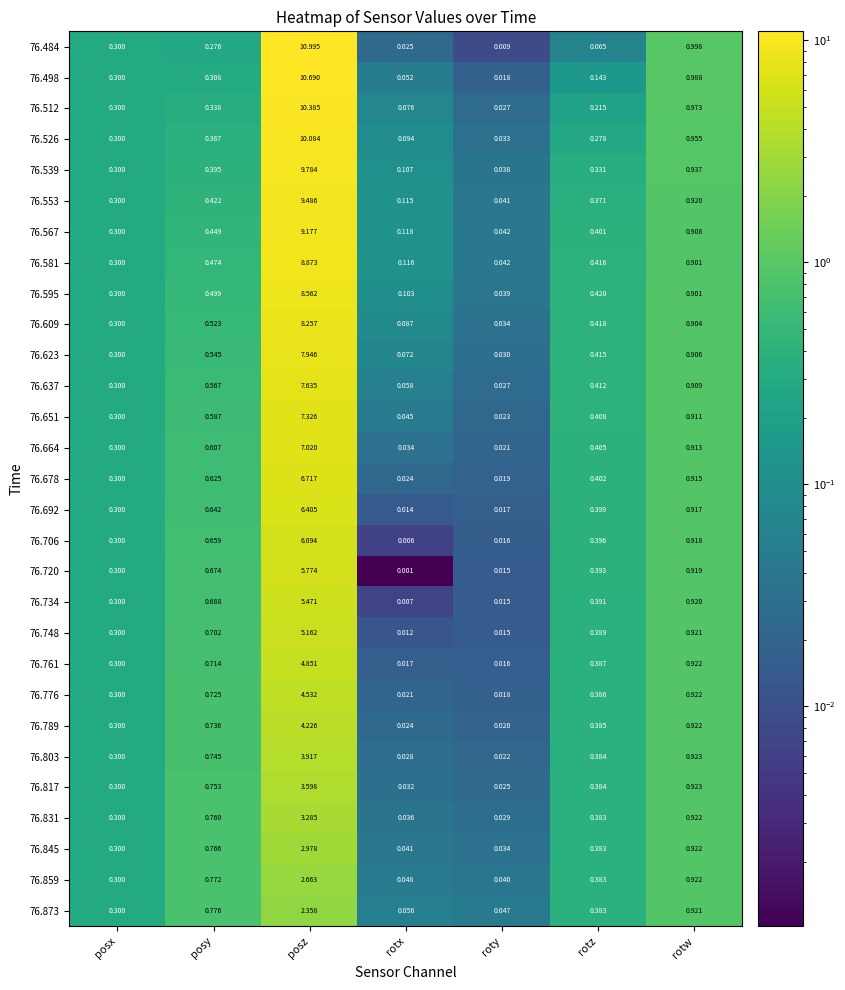

At which category is the sum across all series the highest?

posz